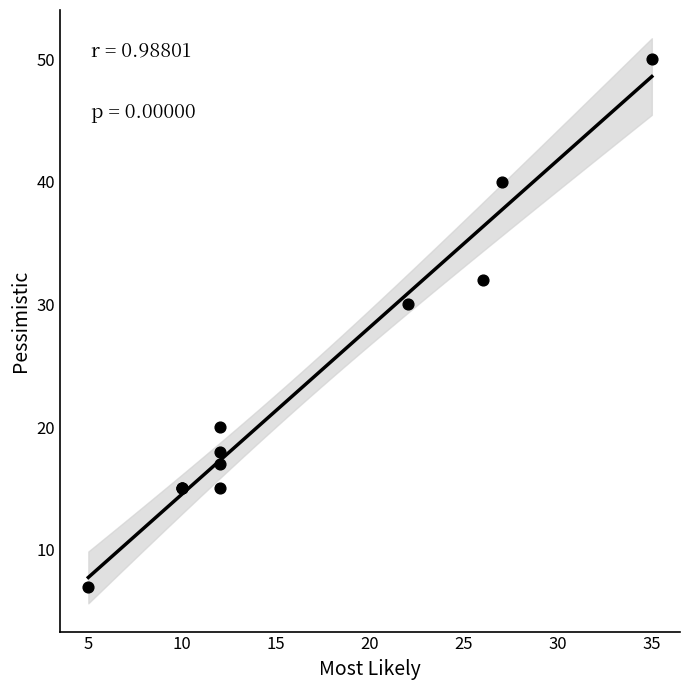

What Y value in the scatter plot is closest to 28?

30